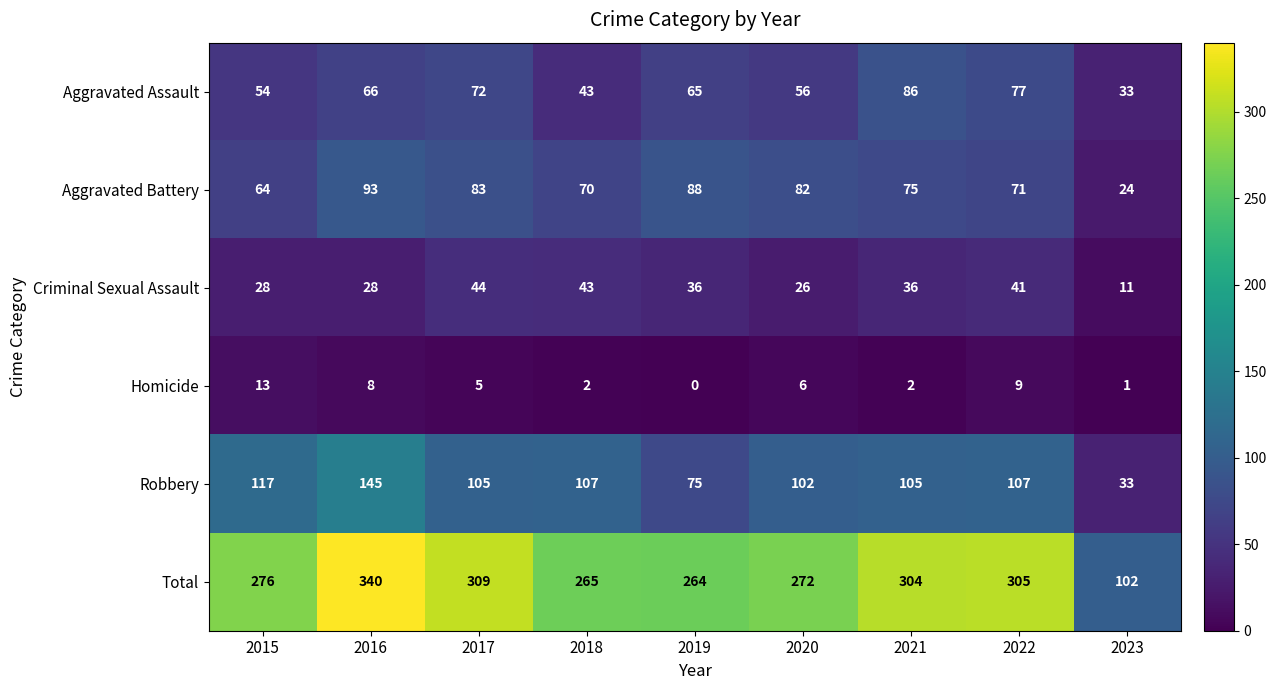

Rank the series by their maximum value, from lowest to highest.

Homicide, Criminal Sexual Assault, Aggravated Assault, Aggravated Battery, Robbery, Total